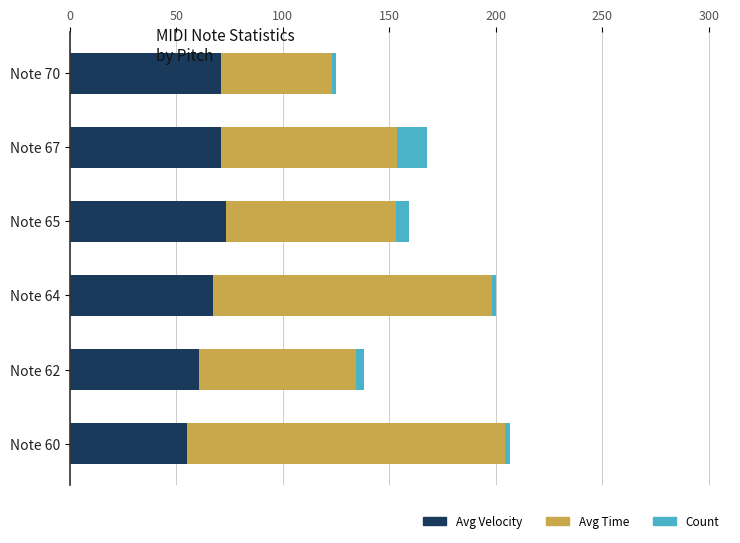

What is the sum of all Avg Velocity values?

397.5